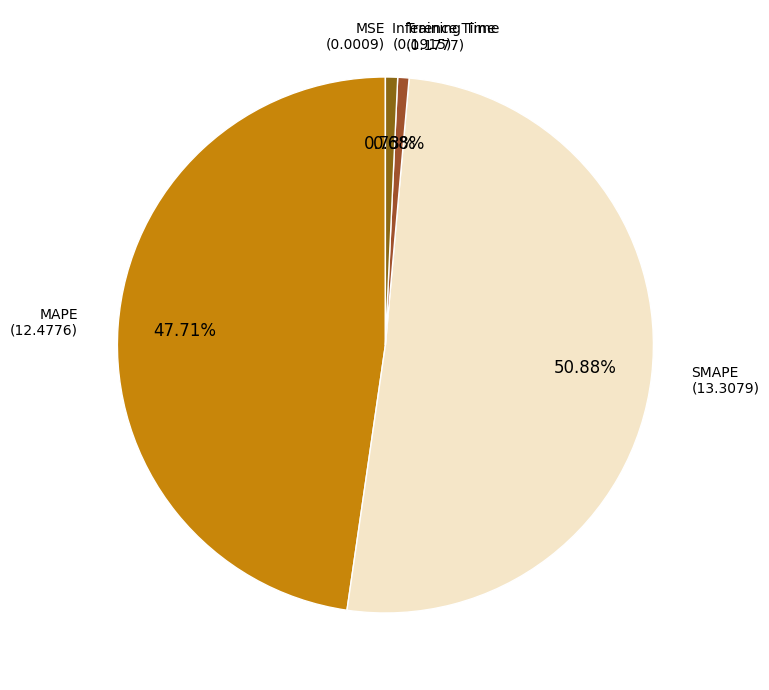

To the nearest percent, what is the average slice percentage?

20%